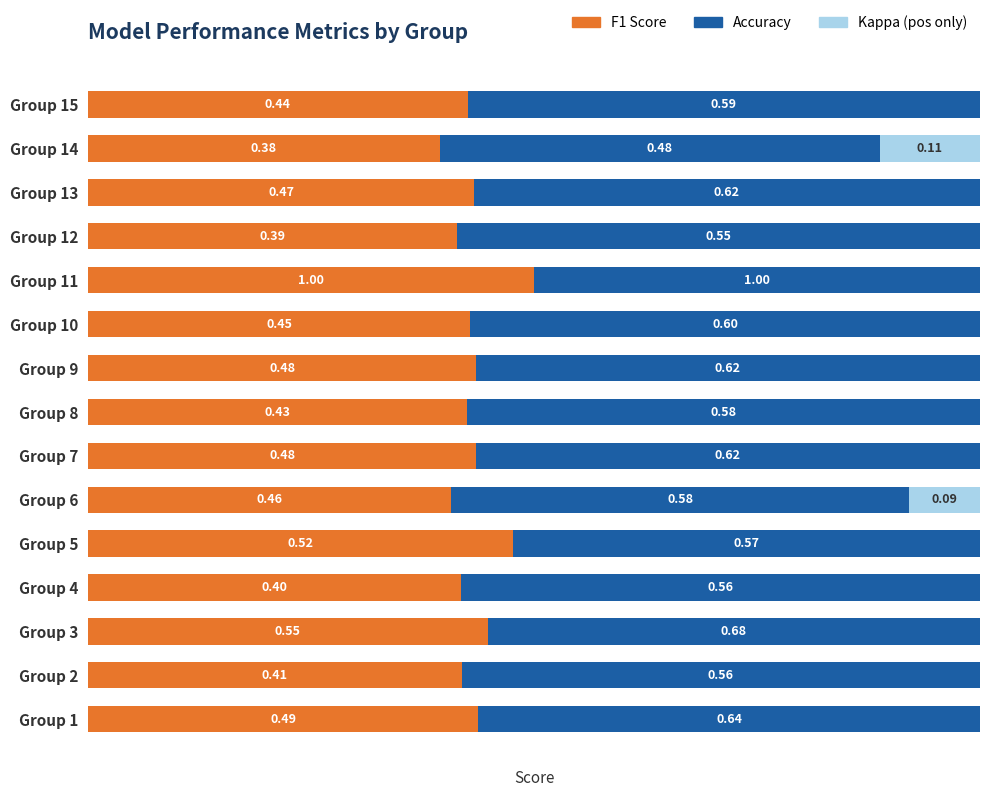

What are all the series names shown in the legend?

F1 Score, Accuracy, Kappa (pos only)